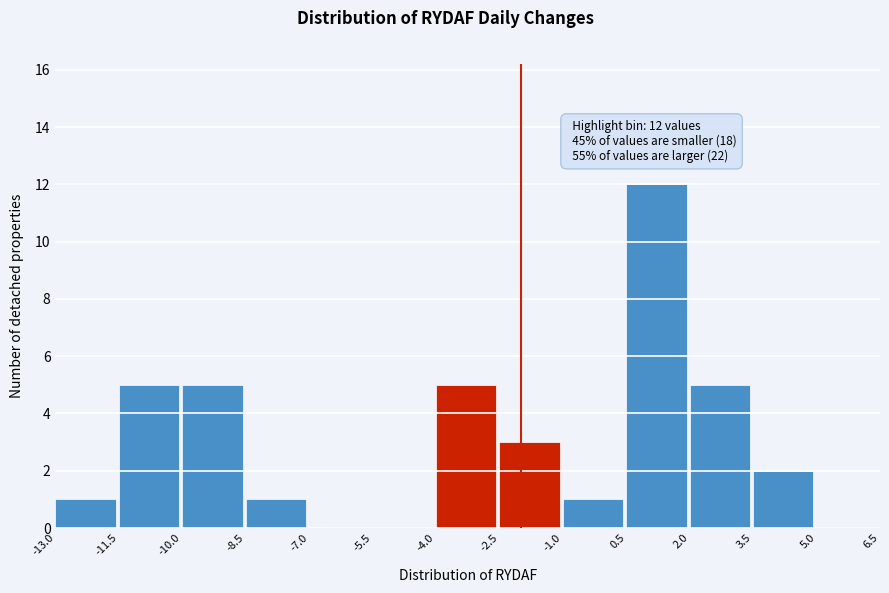

Over which range of the x-axis is the bar tallest?

0.5 to 2.0